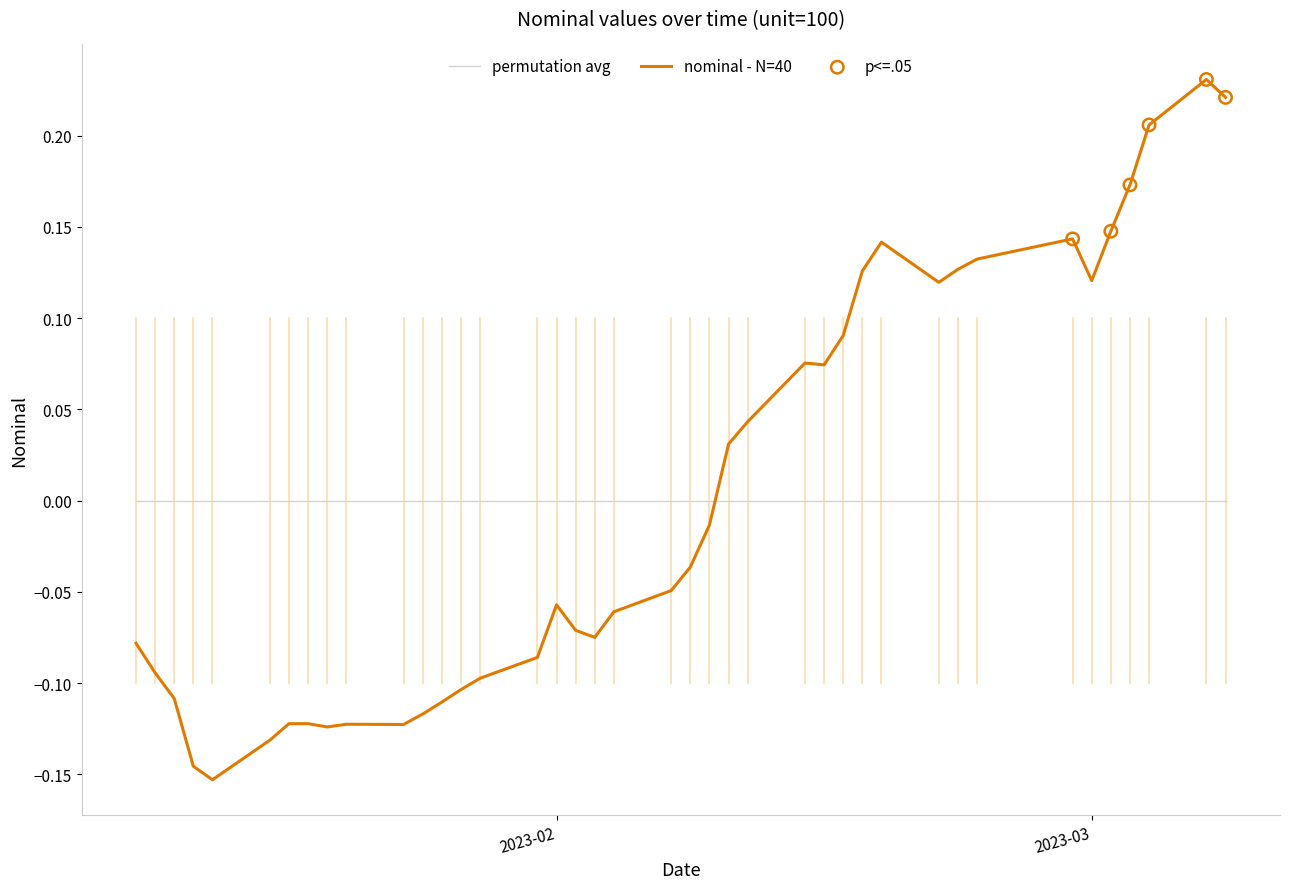

Which series has the widest spread of values?

nominal - N=40